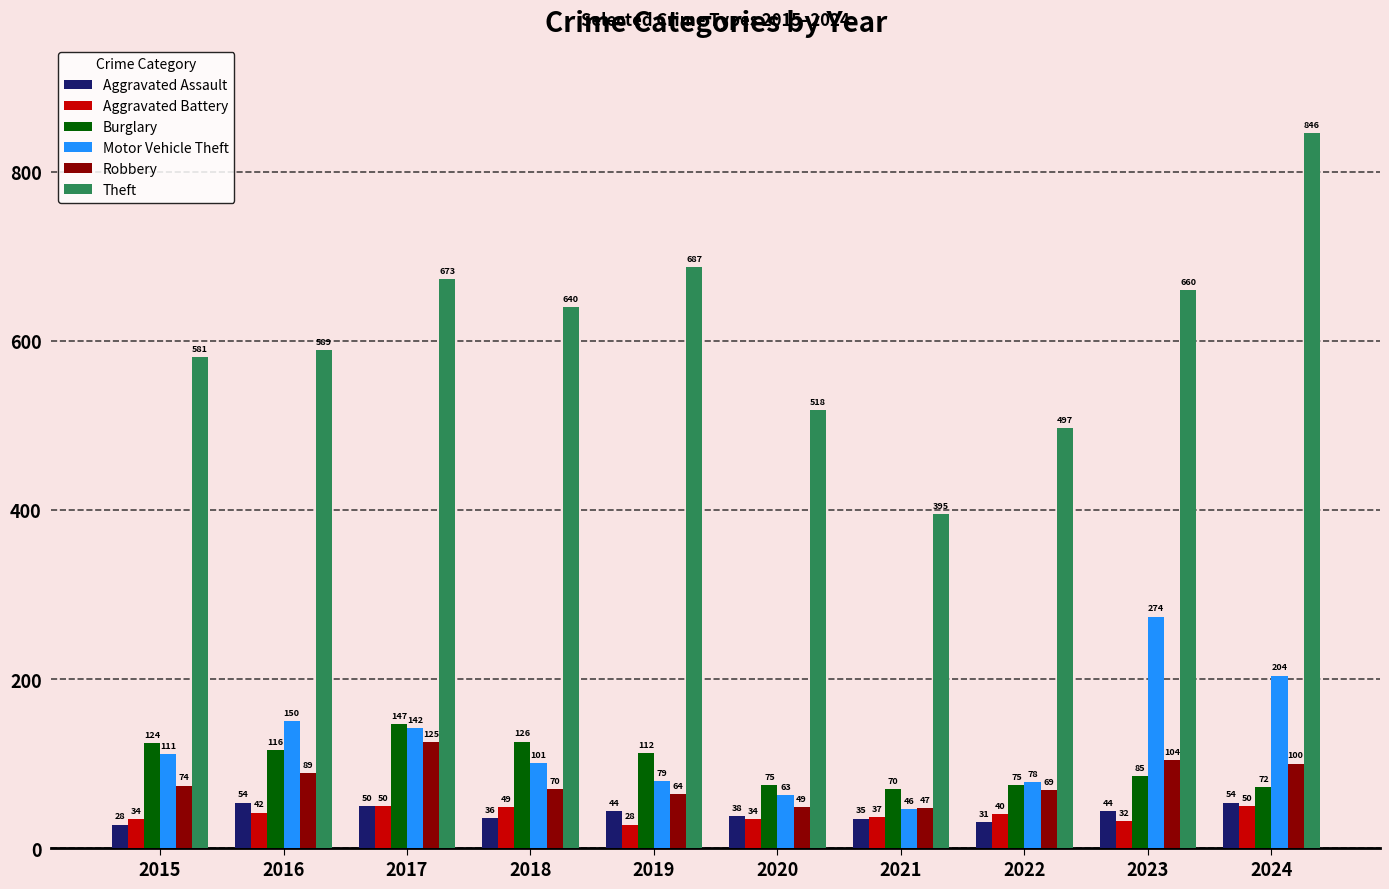

Is the value of Robbery at 2024 greater than the value of Theft at 2024?

No